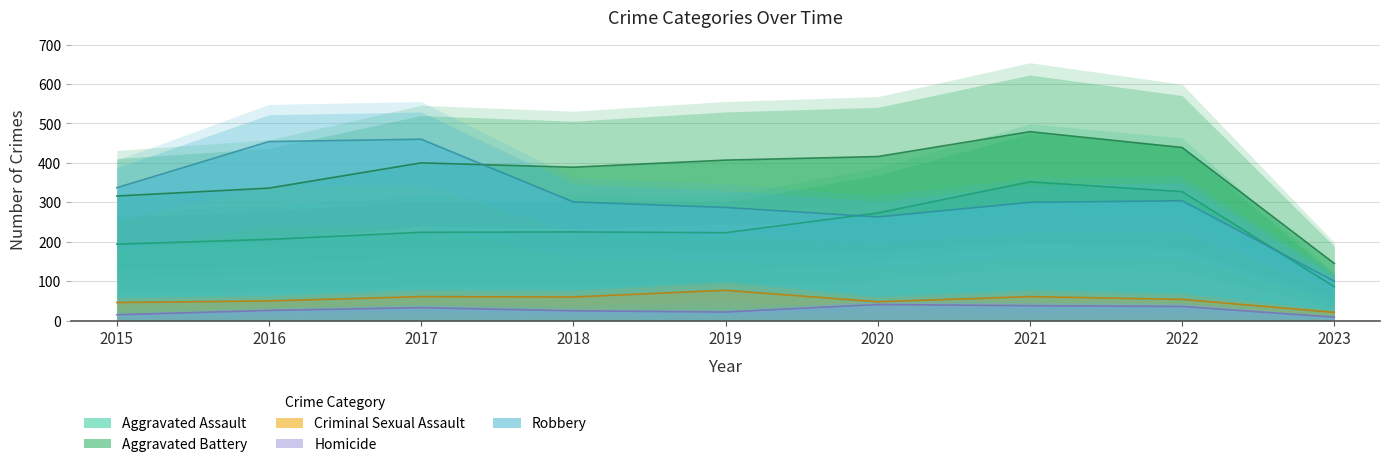

How many series are shown in this chart?

5